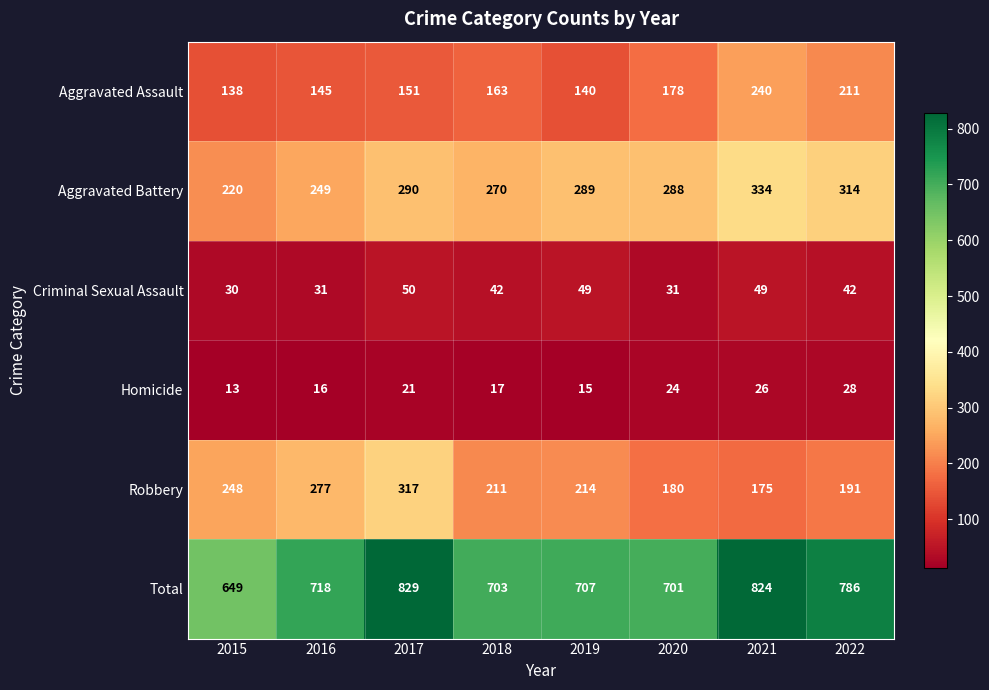

What is the sum of all Total values?

5917